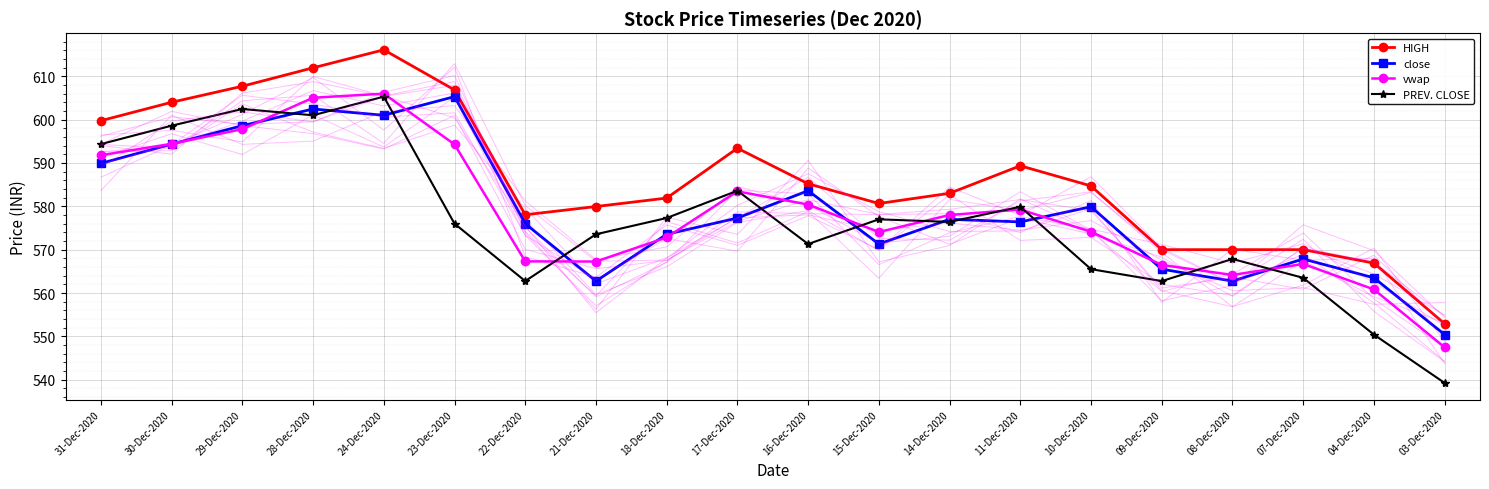

Where is the first local minimum for vwap?

21-Dec-2020